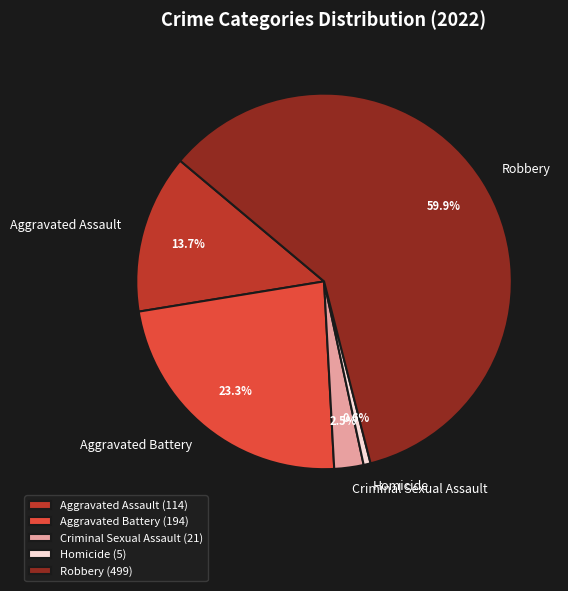

What is the majority slice?

Robbery